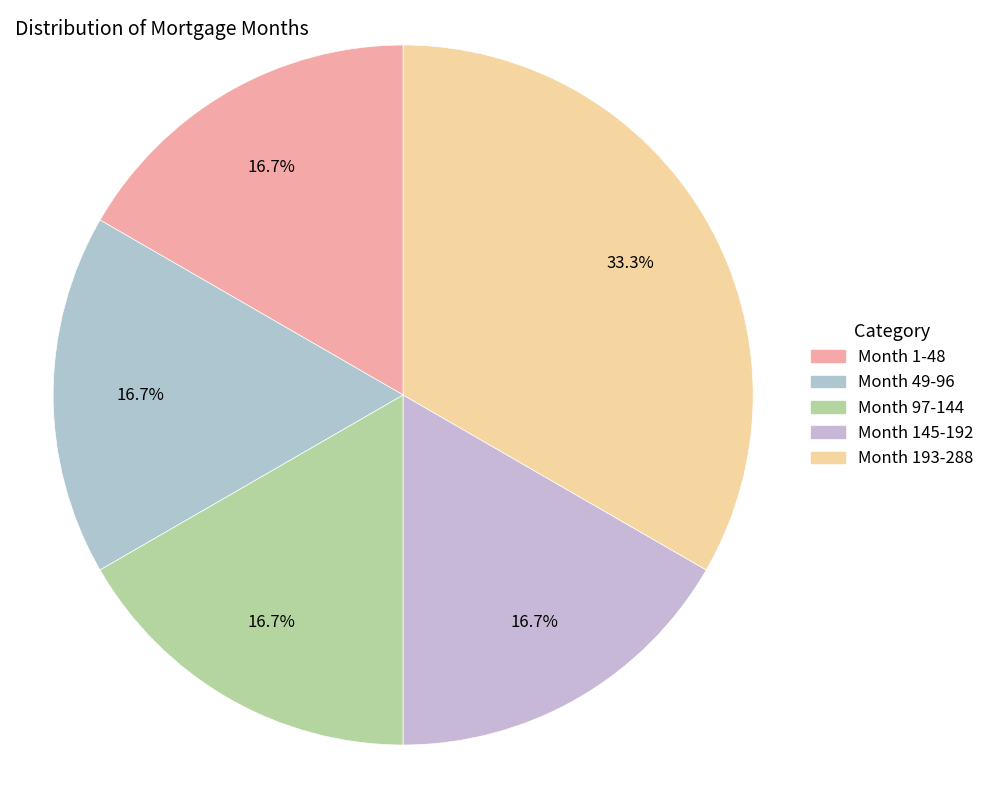

Is it true that Month 49-96 is 4% of the pie?

False